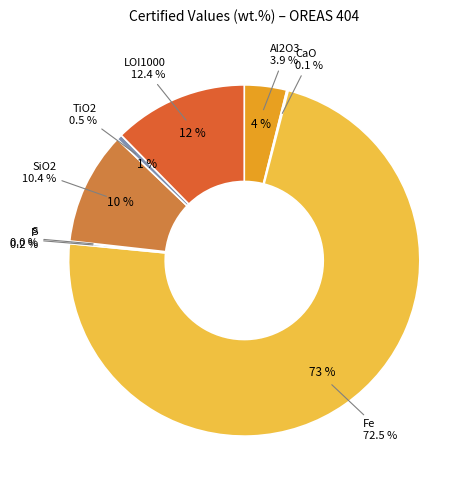

How many slices are in this pie chart?

8